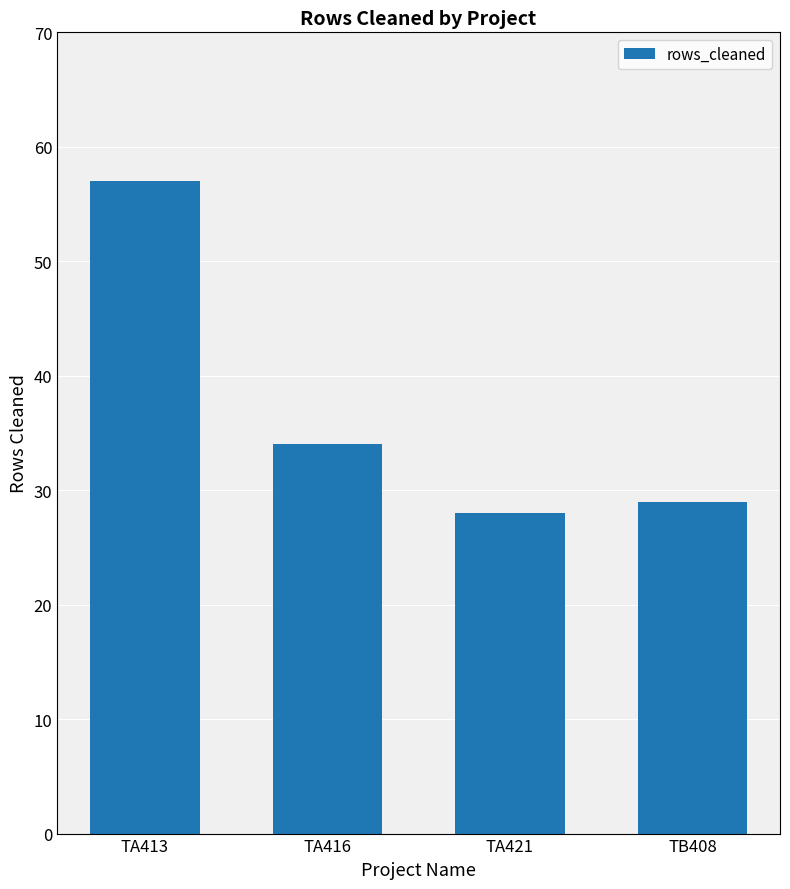

What position from the left is TB408?

4